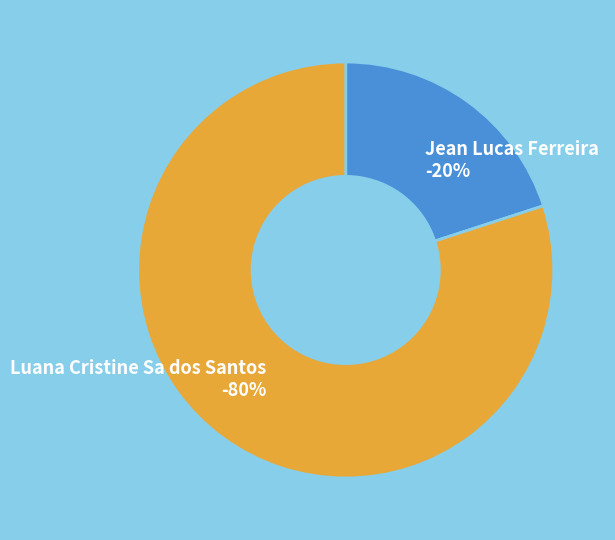

Which slice is the largest?

Luana Cristine Sa dos Santos